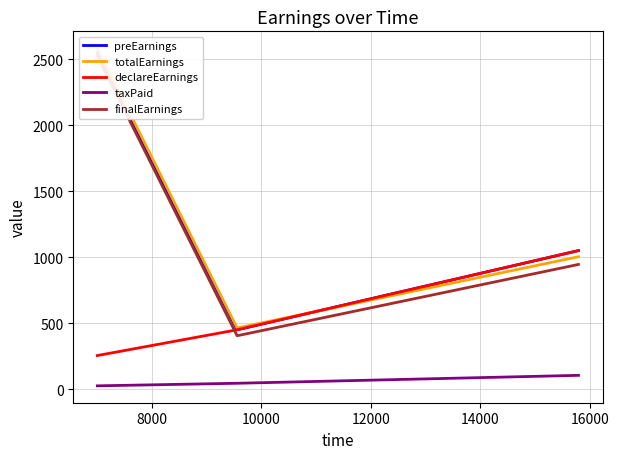

What is the greatest value displayed?

2583.0